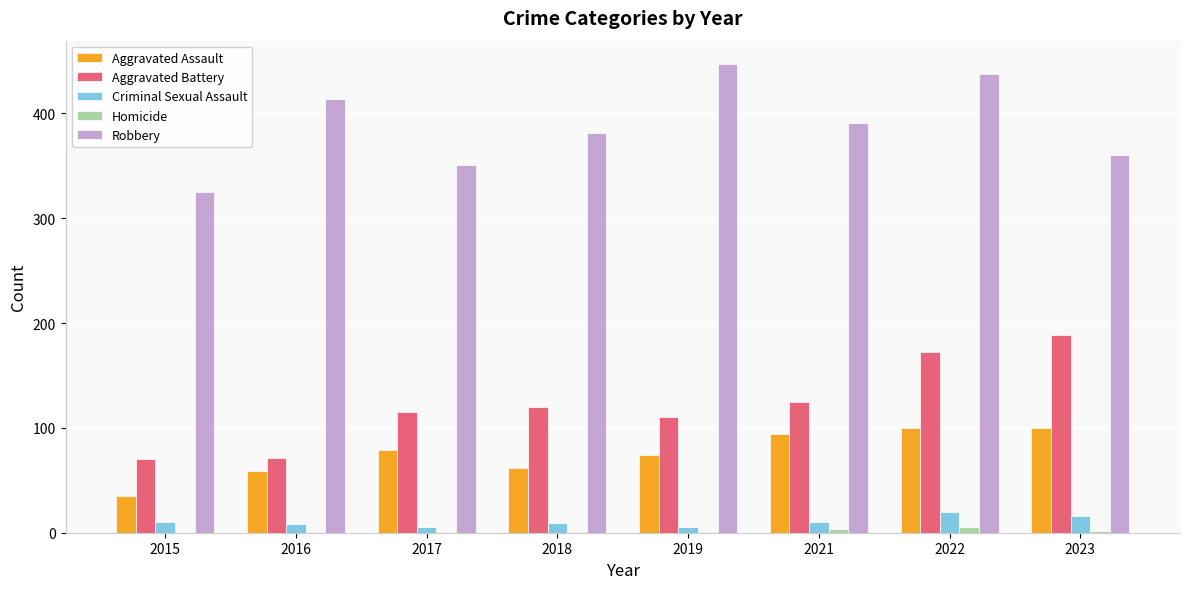

Does the chart contain stacked bars?

No